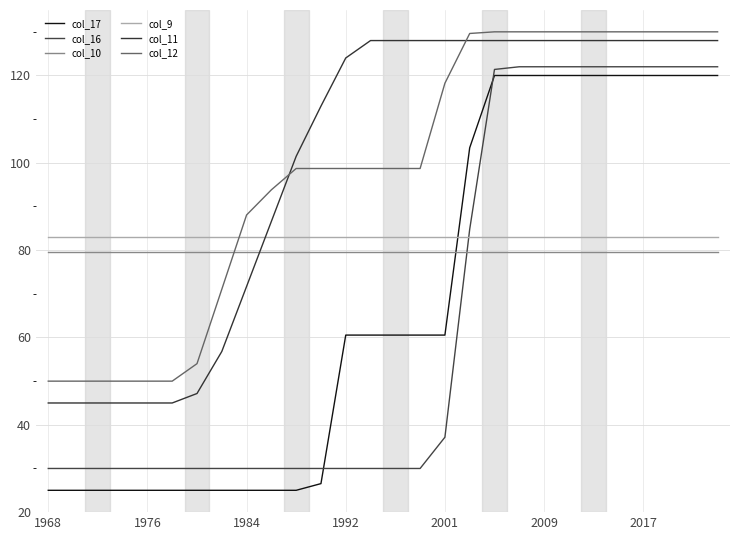

Which series has the largest range (max minus min)?

col_17